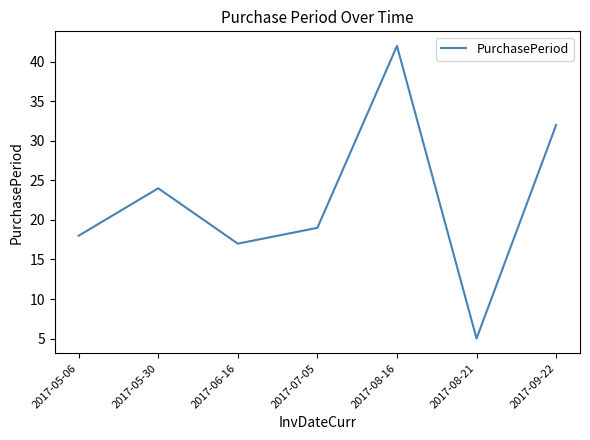

Where is the first local minimum?

2017-06-16